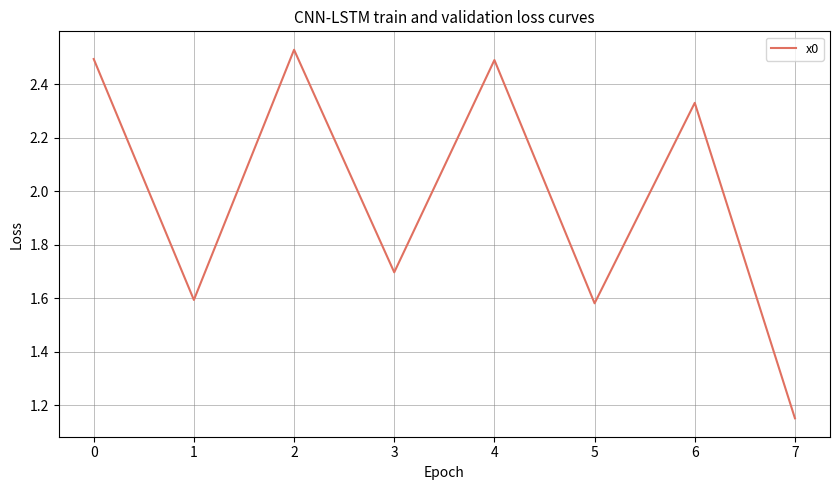

The value at 5 is 2.7. True or false?

False